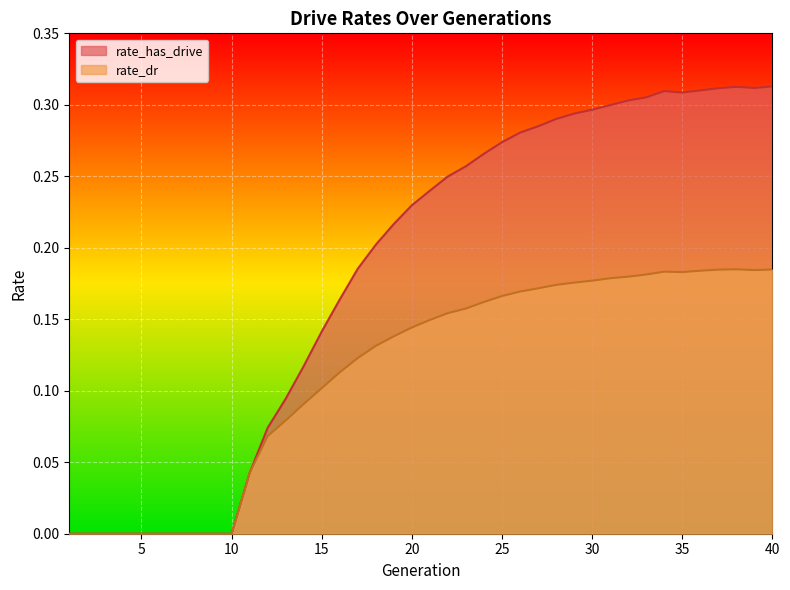

How many interior local peaks does the rate_dr series have?

2